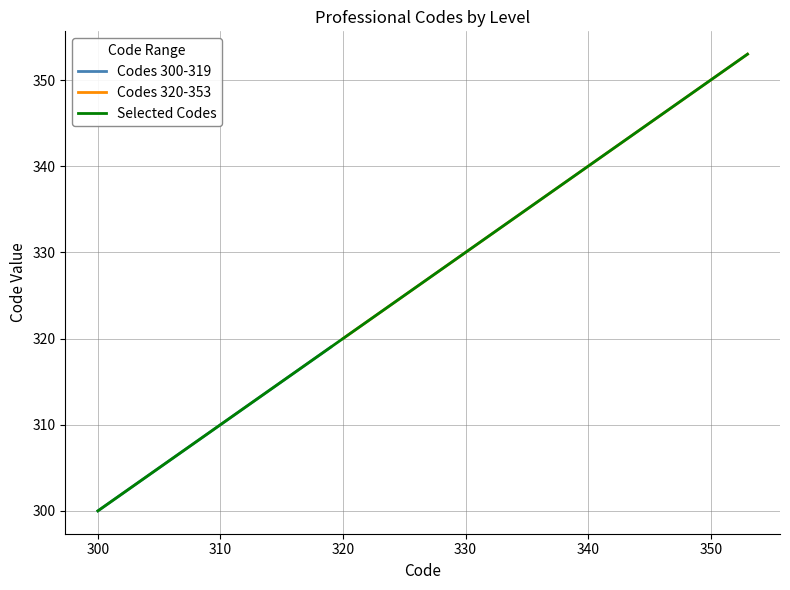

True or false: the data shows 528 at 307.

False